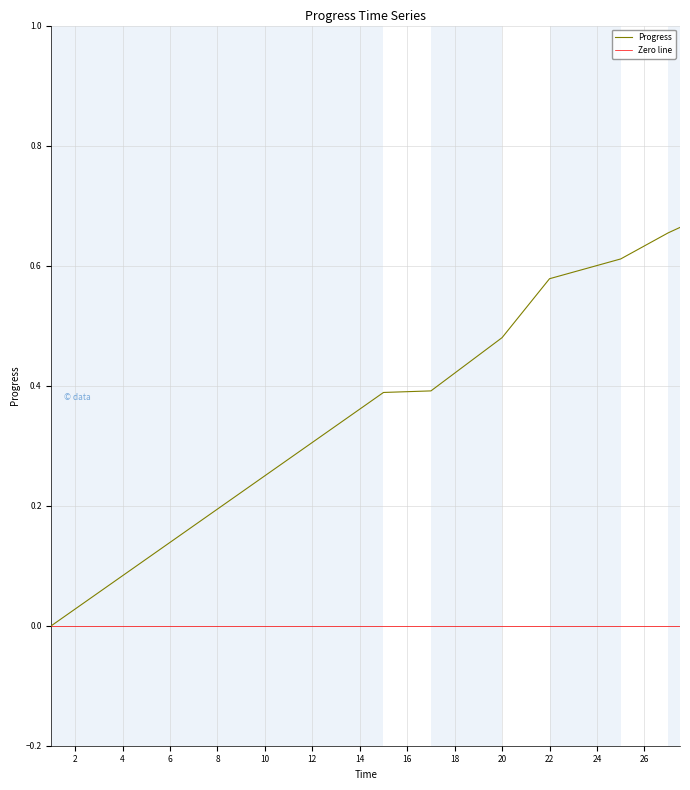

Reading left to right, extract all data points from this chart.

1=0.0	15=0.4	17=0.4	20=0.5	22=0.6	25=0.6	27=0.7	27.5=0.7